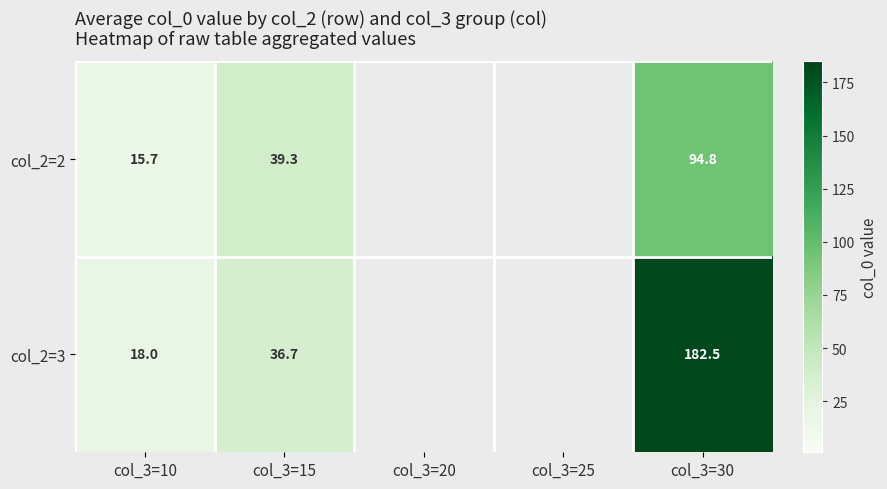

Rank the series by their maximum value, from highest to lowest.

col_2=3, col_2=2